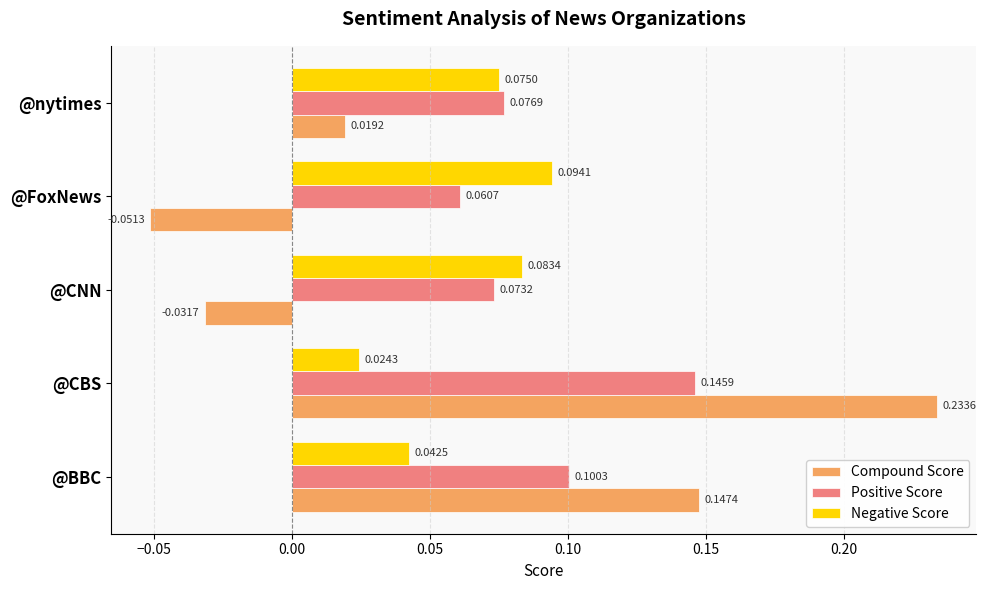

At which category is the sum across all series the highest?

@CBS